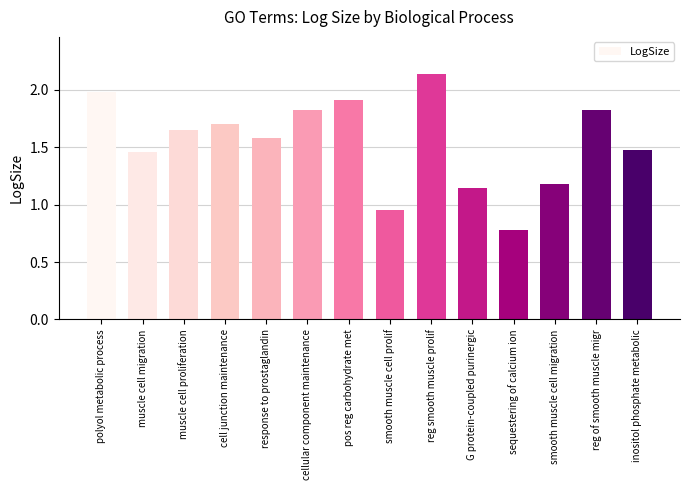

The chart shows a value of 2.0 at polyol metabolic process. True or false?

True